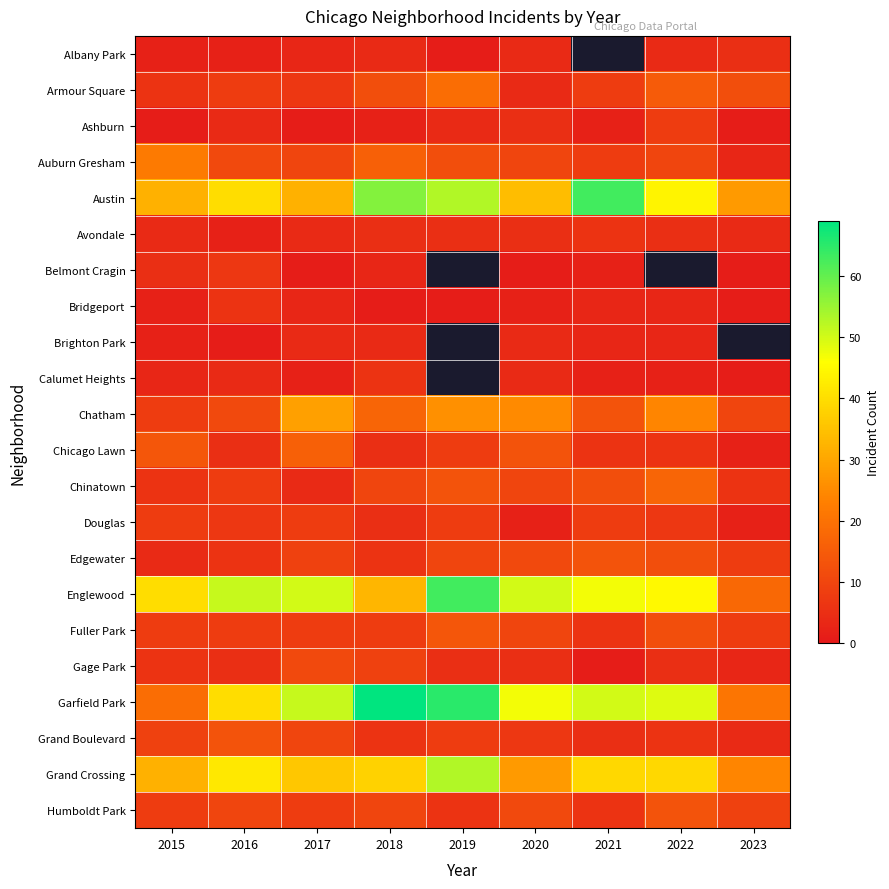

Is it true that Fuller Park equals 6.0 at 2021?

True